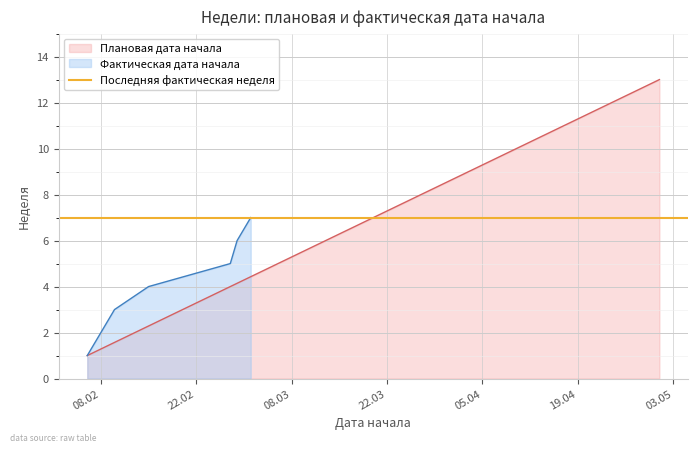

Does the chart display data point markers on the line(s)?

No